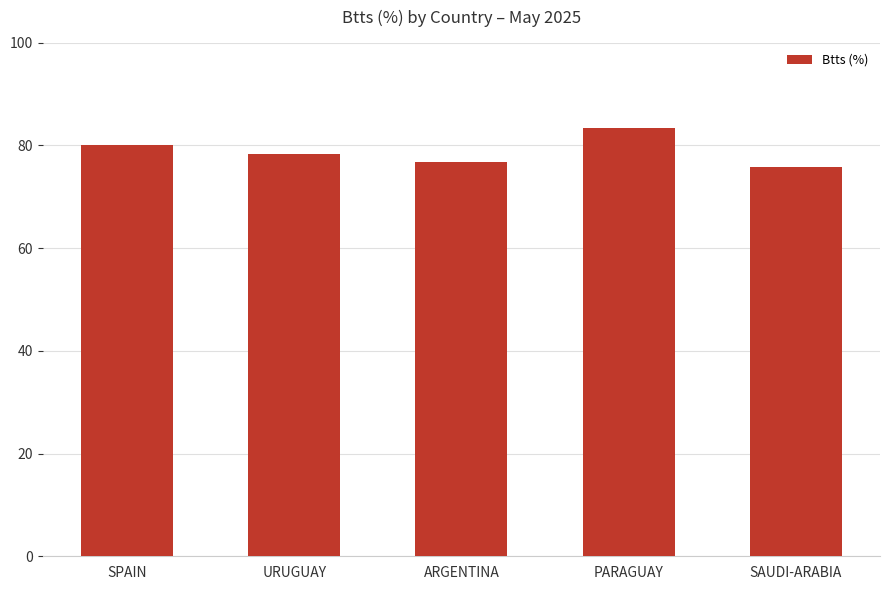

Reading left to right, transcribe all the data shown in this chart.

SPAIN=80.0	URUGUAY=78.3	ARGENTINA=76.7	PARAGUAY=83.3	SAUDI-ARABIA=75.8